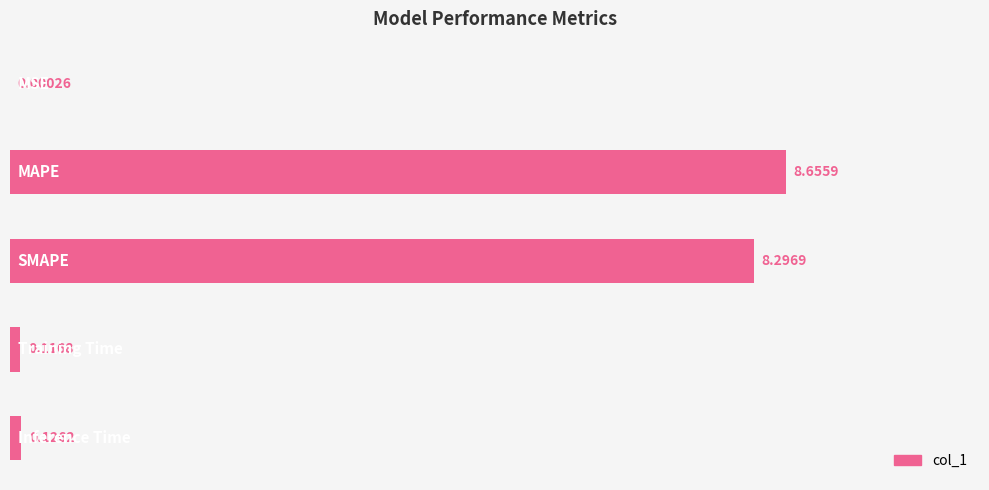

What is the sum of all values?

17.2